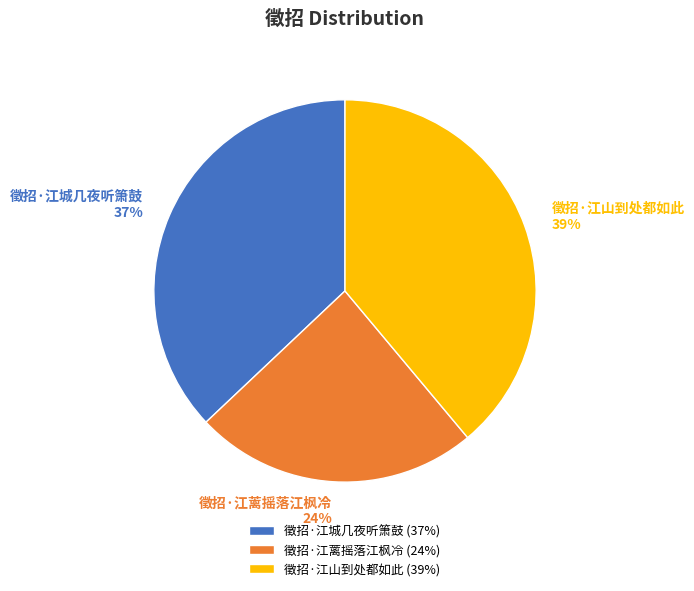

To the nearest percent, what is the difference between the 徵招·江城几夜听箫鼓 and 徵招·江山到处都如此 slice percentages?

2%